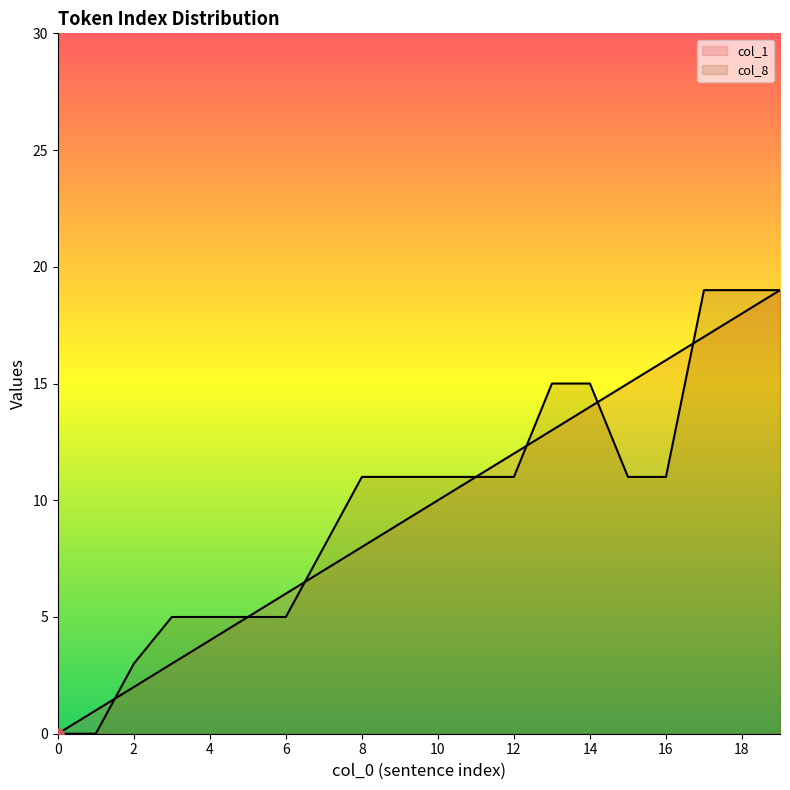

Which series has the widest spread of Y values?

col_1